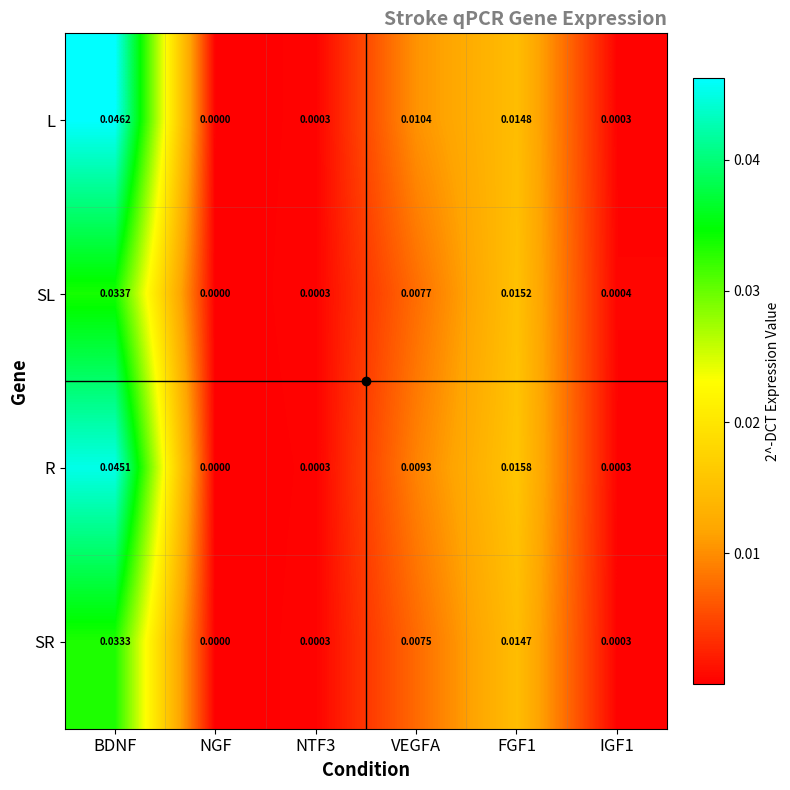

Between NGF and IGF1, which series saw the biggest shift?

SL